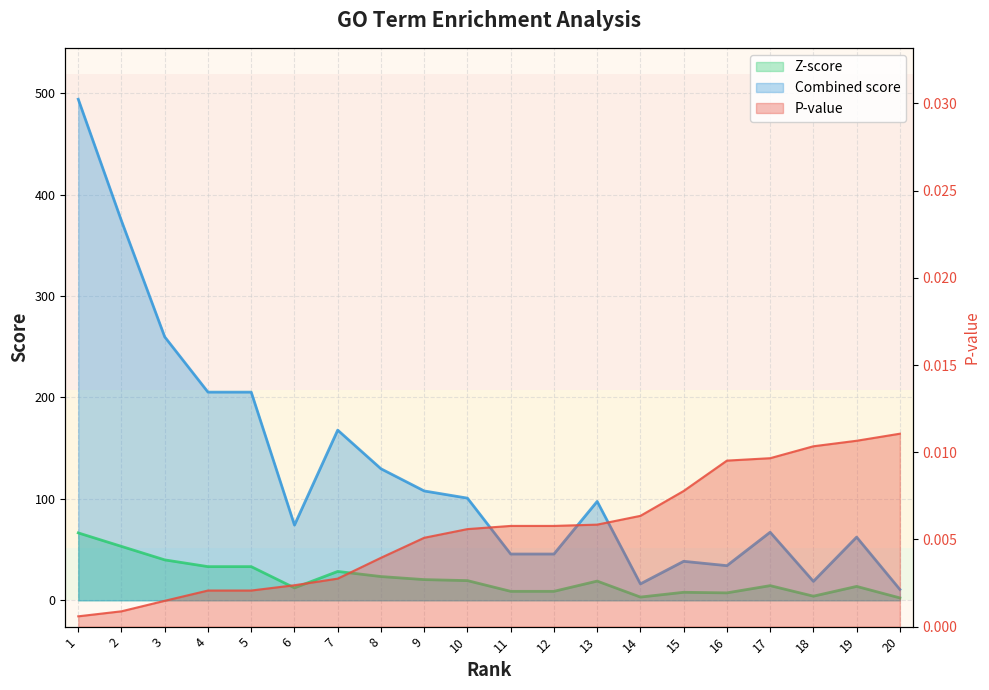

At 14, list the series in order from largest to smallest.

Combined score, Z-score, P-value